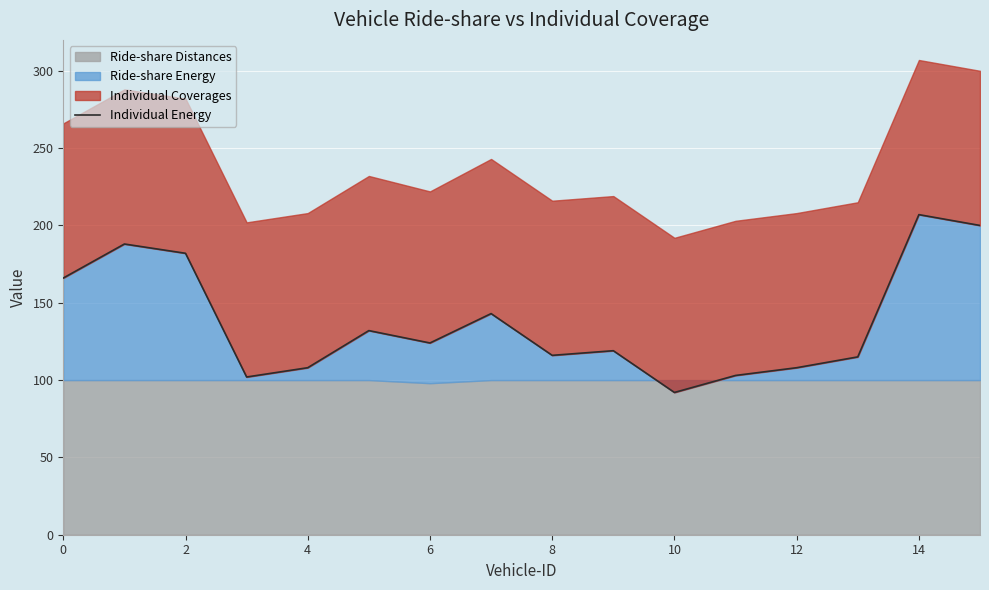

How many points are higher than both their immediate neighbors (excluding endpoints)?

5